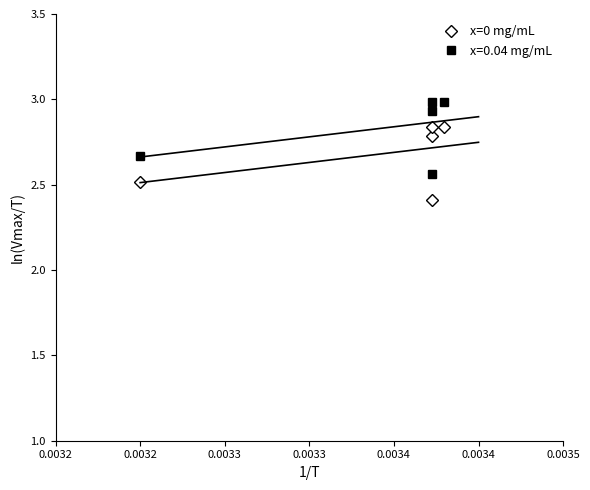

What is the value of the 3rd point from the left?

2.8